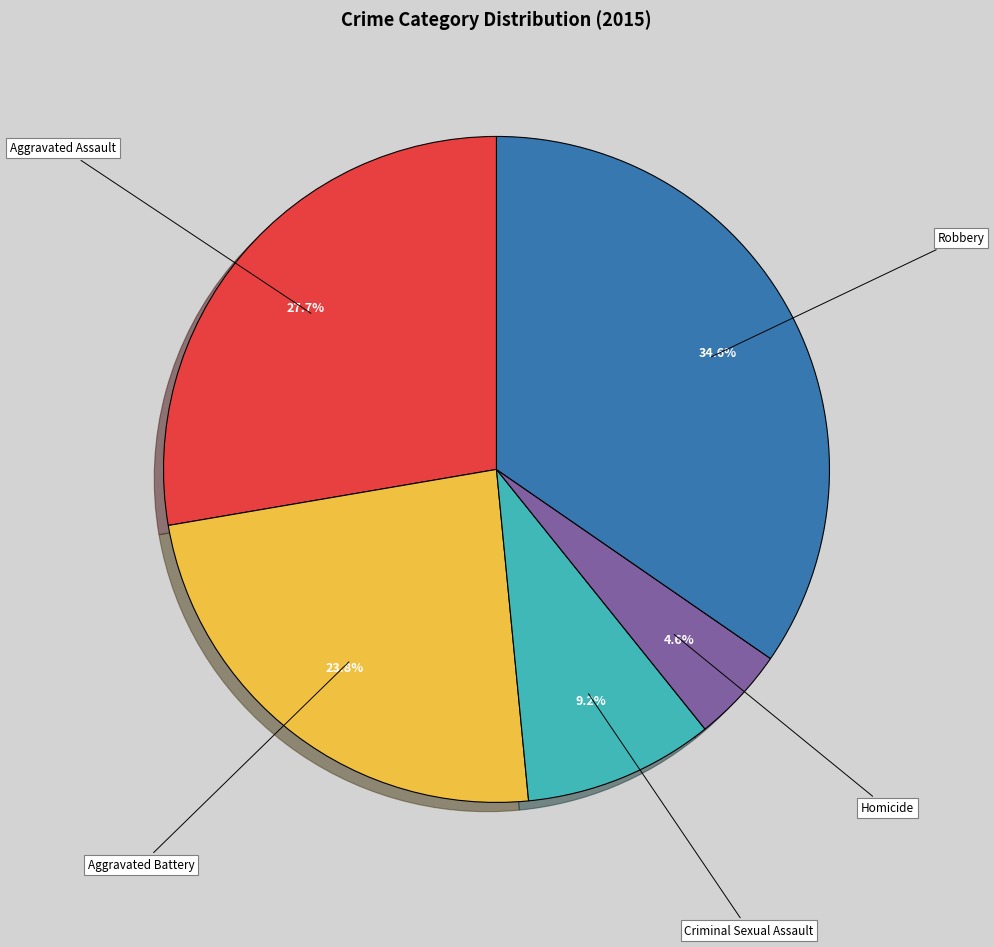

Does any single category account for the majority?

No